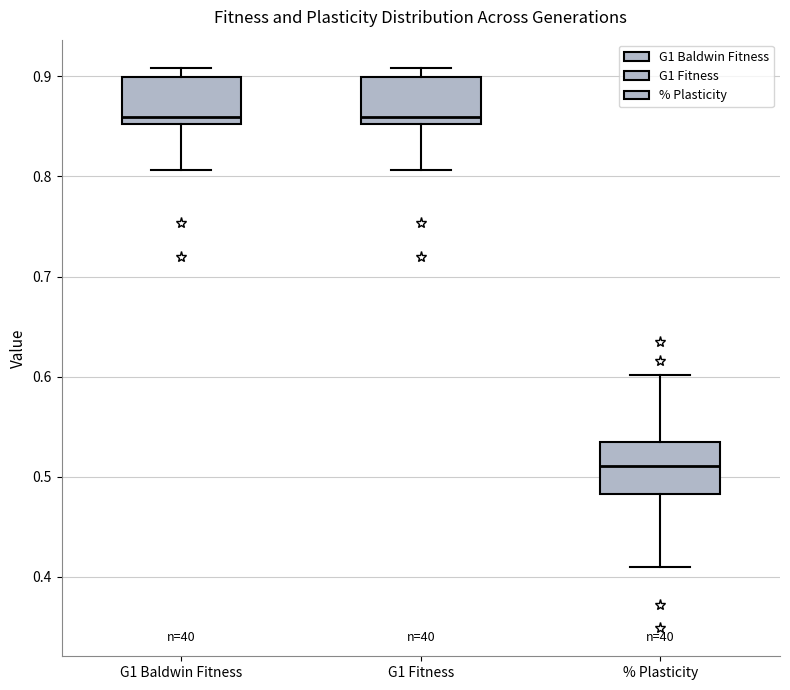

Which box has the lowest median line?

% Plasticity